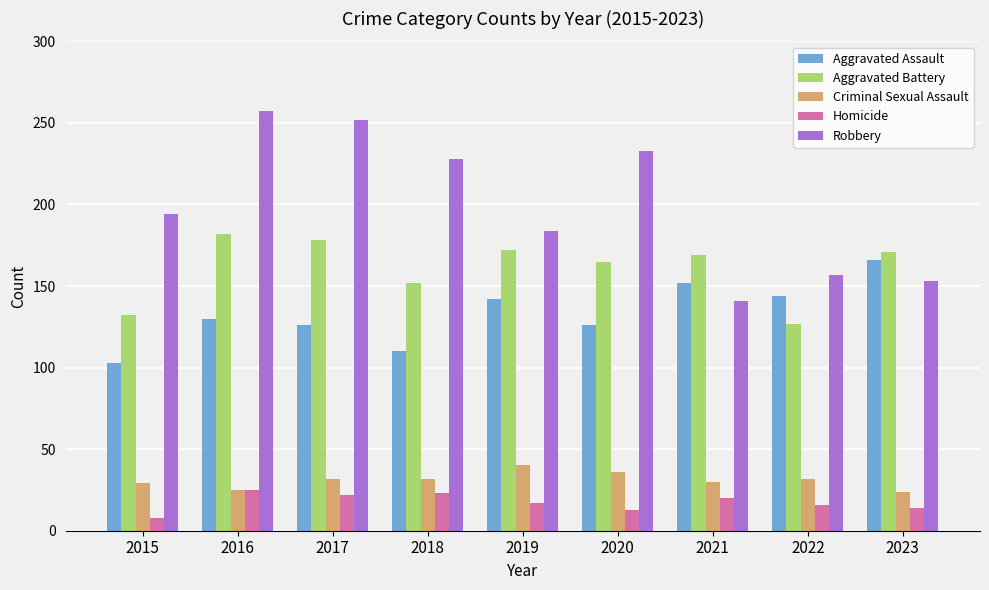

What is the minimum value for Aggravated Assault?

103